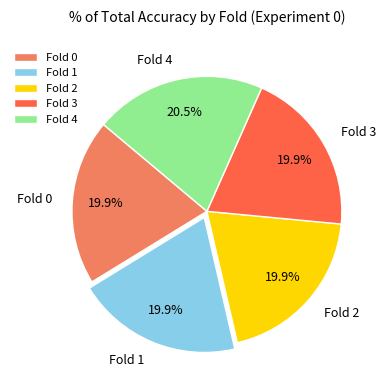

How many slices are in this pie chart?

5